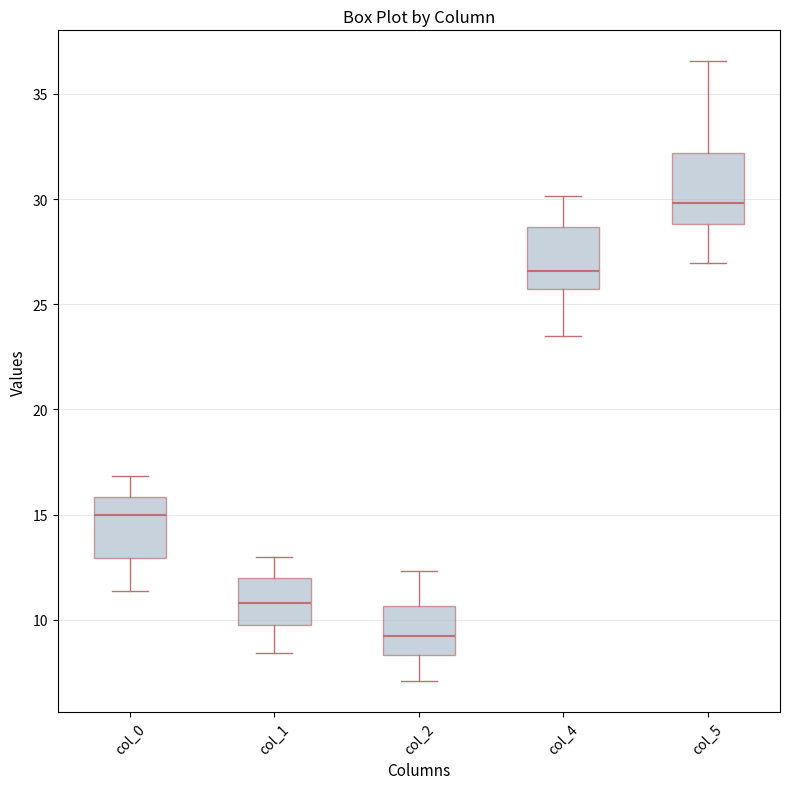

Reading left to right, transcribe this box plot: for each box, give where its median line is, the range the box spans, and where its two whiskers end, as read against the y-axis. The values are not printed on the chart, so give them approximately, as read against the axis.

col_0: median 15.0, box 13.0 to 16.0, whiskers 11.5 to 17.0
col_1: median 11.0, box 9.5 to 12.0, whiskers 8.5 to 13.0
col_2: median 9.0, box 8.5 to 10.5, whiskers 7.0 to 12.5
col_4: median 26.5, box 25.5 to 28.5, whiskers 23.5 to 30.0
col_5: median 30.0, box 29.0 to 32.0, whiskers 27.0 to 36.5